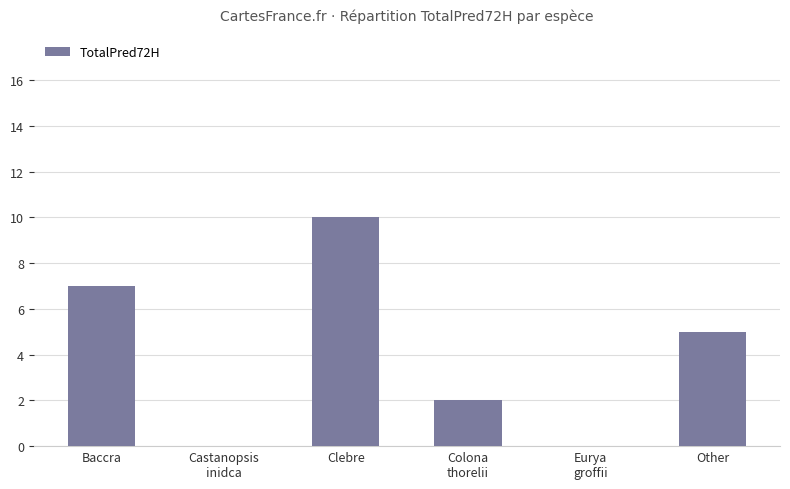

Reading left to right, transcribe all the data shown in this chart.

Baccra=7	Castanopsis
inidca=0	Clebre=10	Colona
thorelii=2	Eurya
groffii=0	Other=5